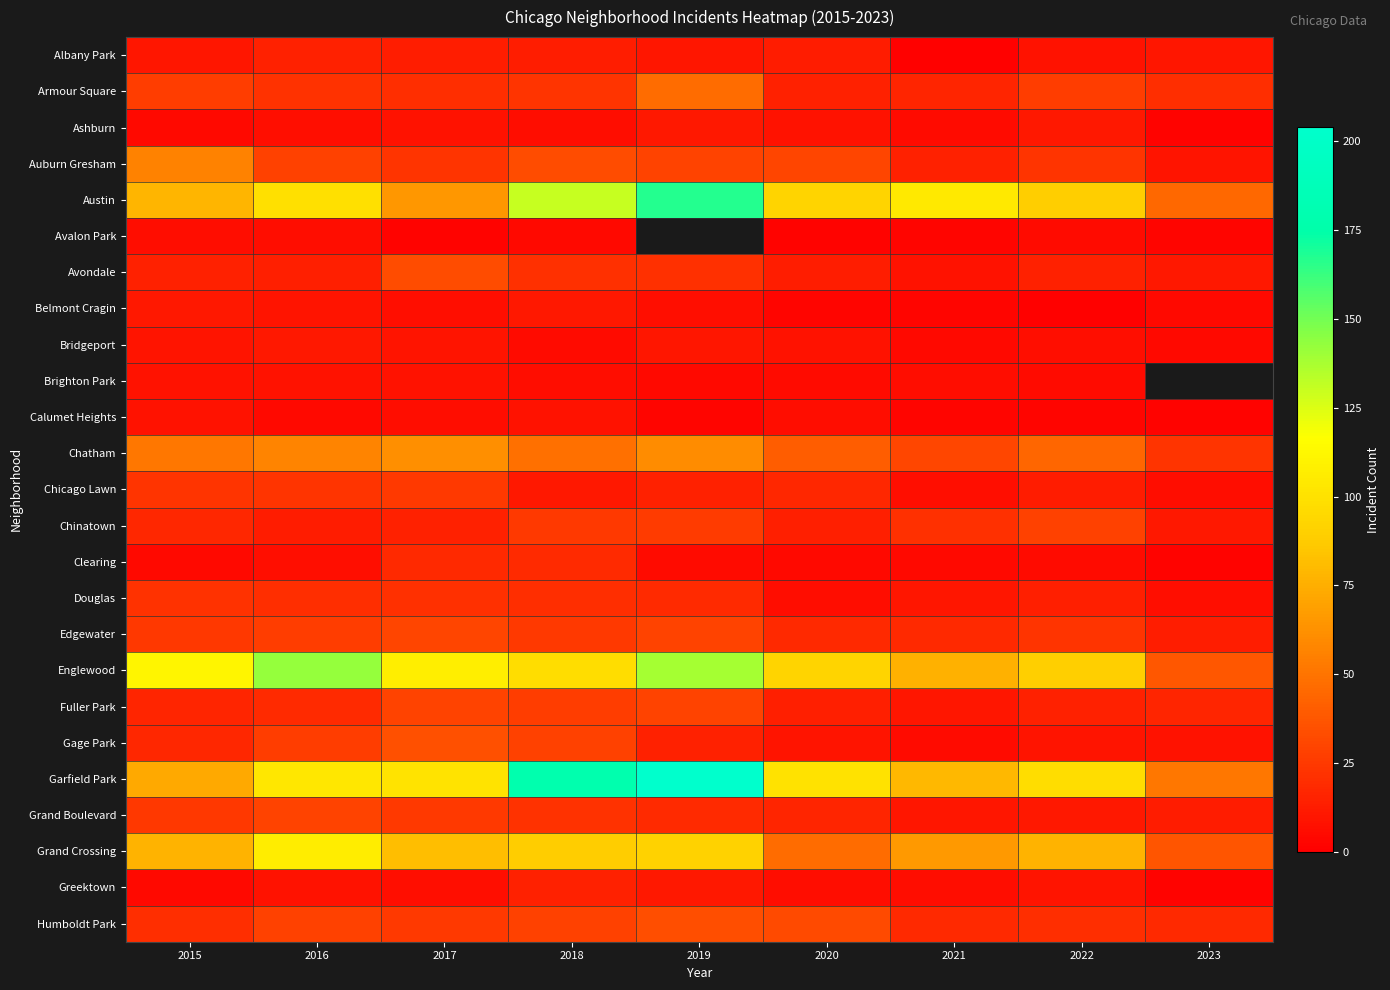

The value of Grand Crossing at 2023 is 37.0. True or false?

True